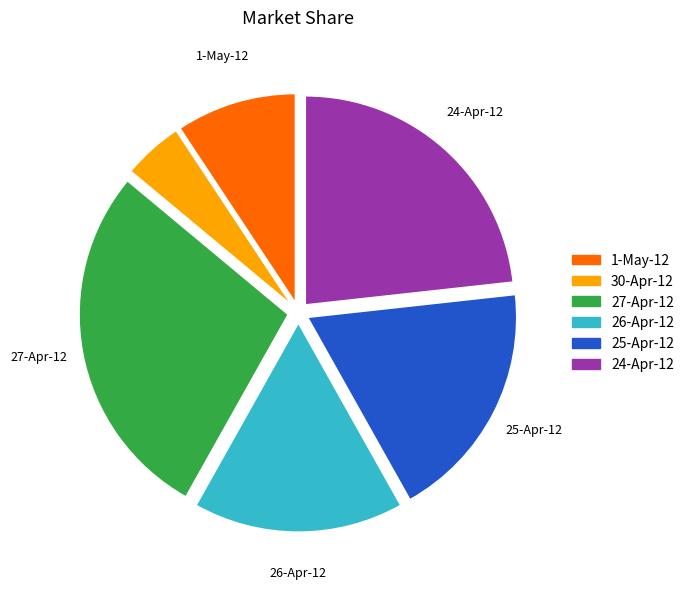

Do 1-May-12 and 27-Apr-12 together represent more than half of the pie?

No